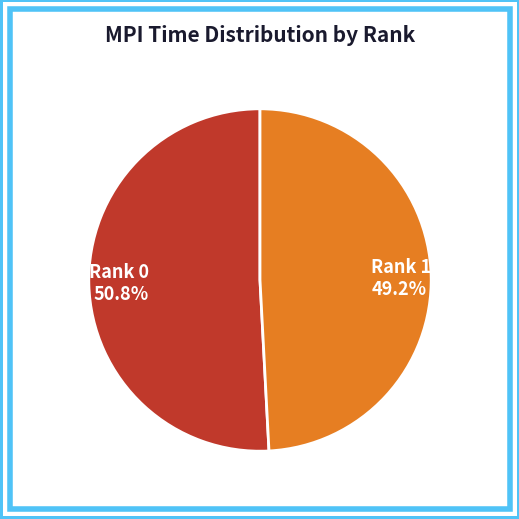

To the nearest percent, what is the difference between the largest and smallest slice percentages?

2%